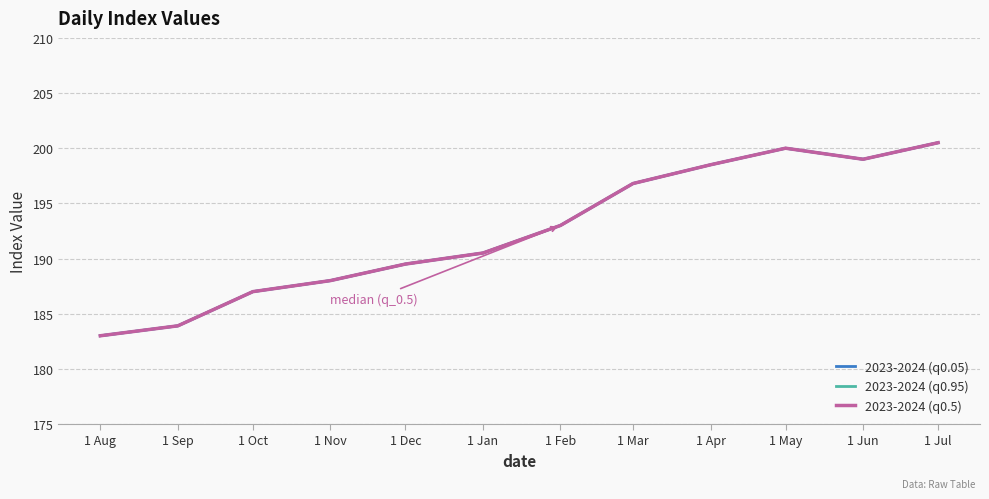

How many lines are shown in the chart?

3